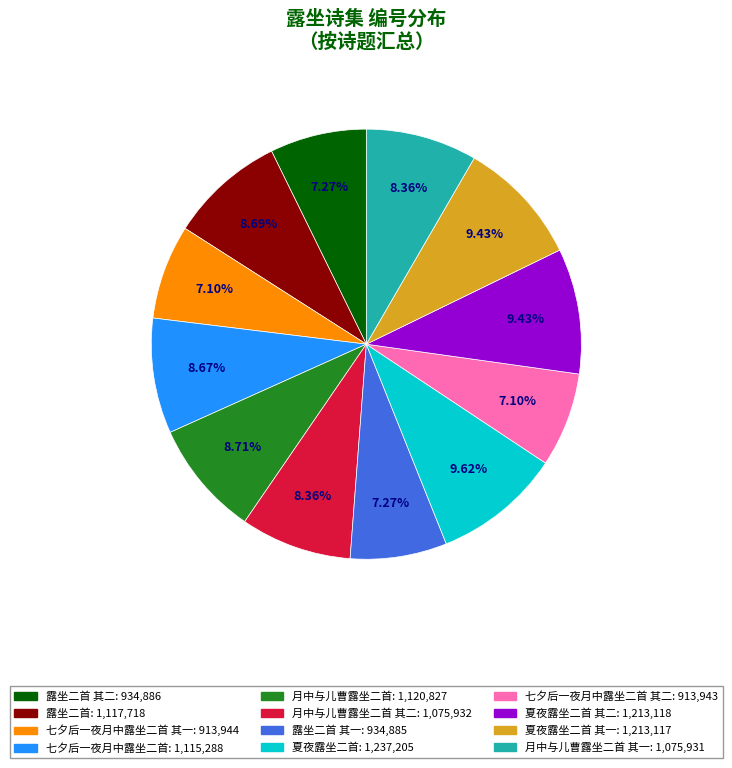

Is there any slice that represents more than half of the pie?

No